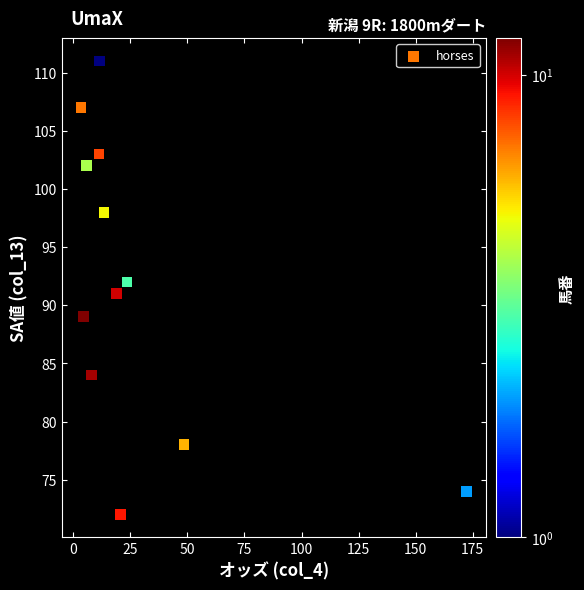

What is the average Y value?

92